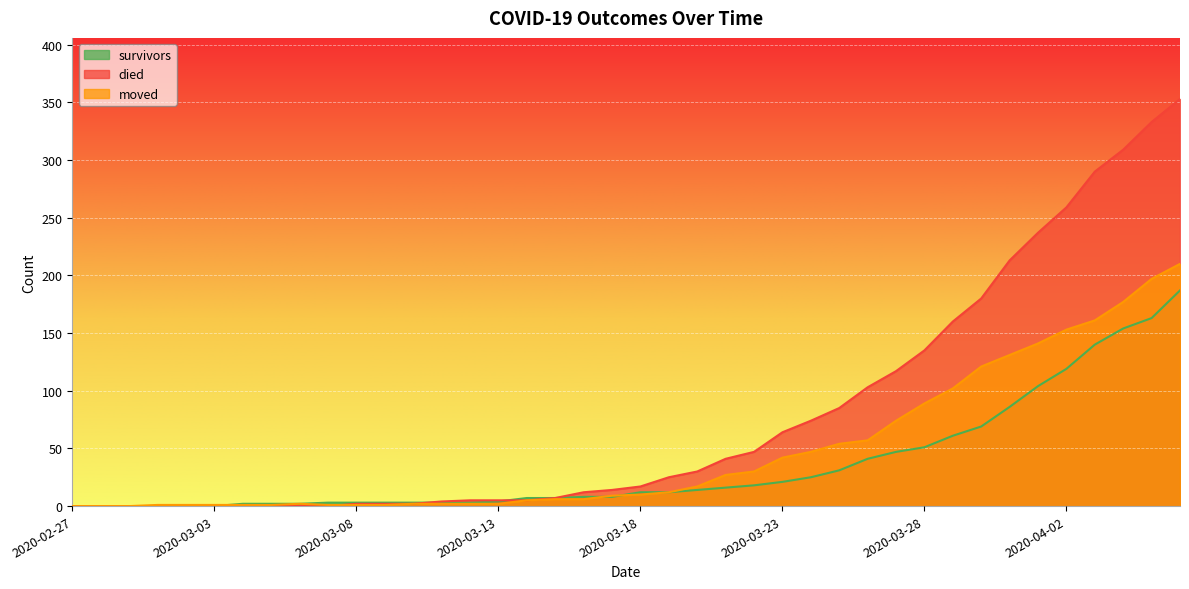

True or false: survivors has more than 2 interior local peaks.

False